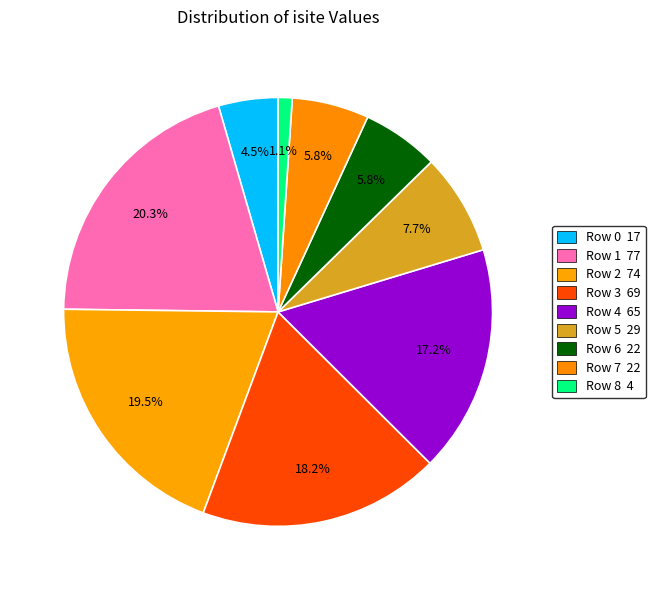

What percentage do Row 7 and Row 1 together represent?

26.1%